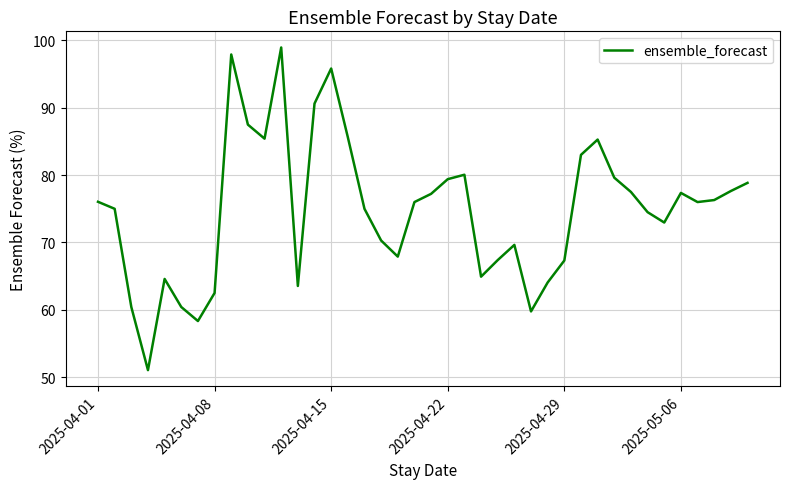

What is the smallest value displayed?

51.0